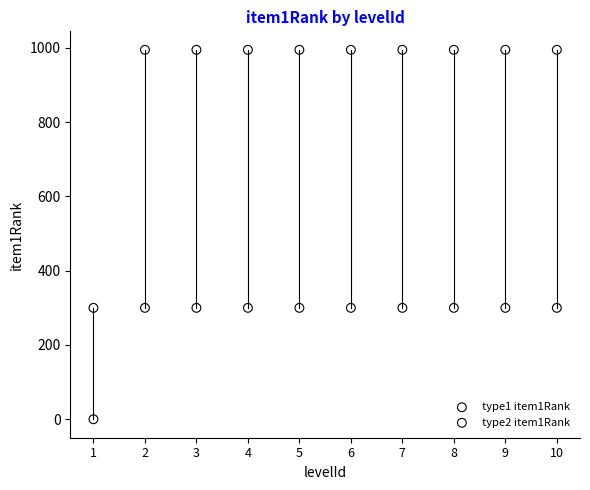

Which series reaches the minimum Y coordinate?

type1 item1Rank